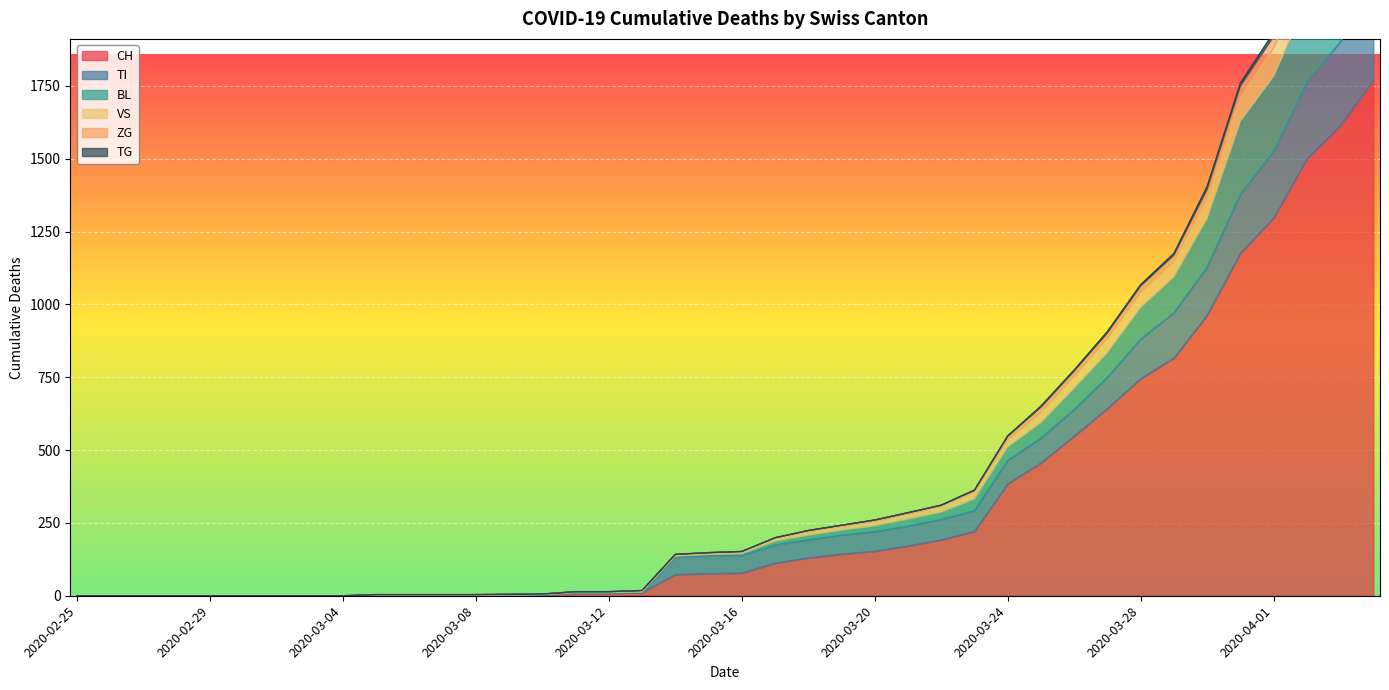

True or false: VS and ZG intersect in this chart.

False